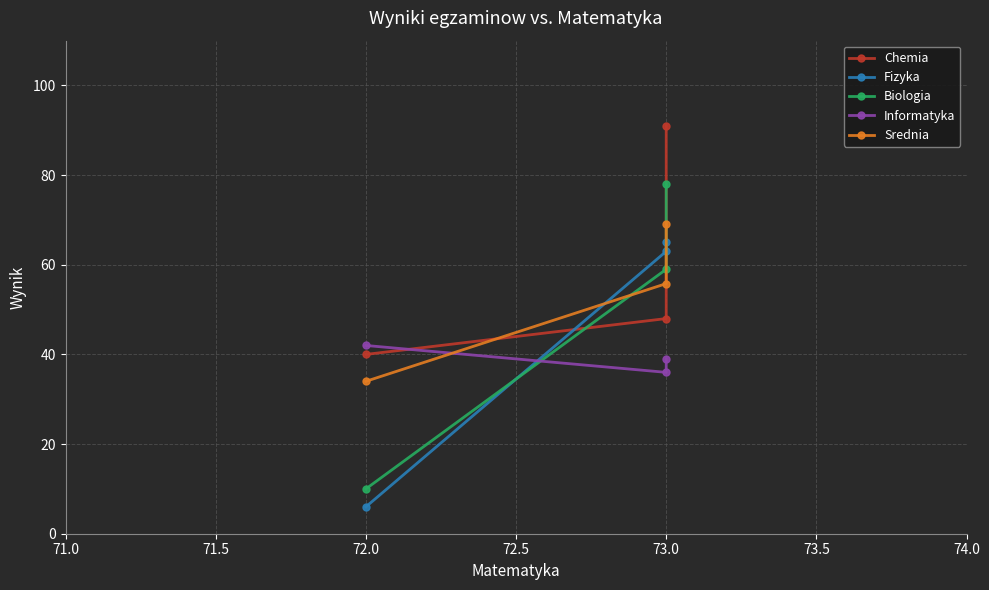

Count the number of data series in this chart.

5